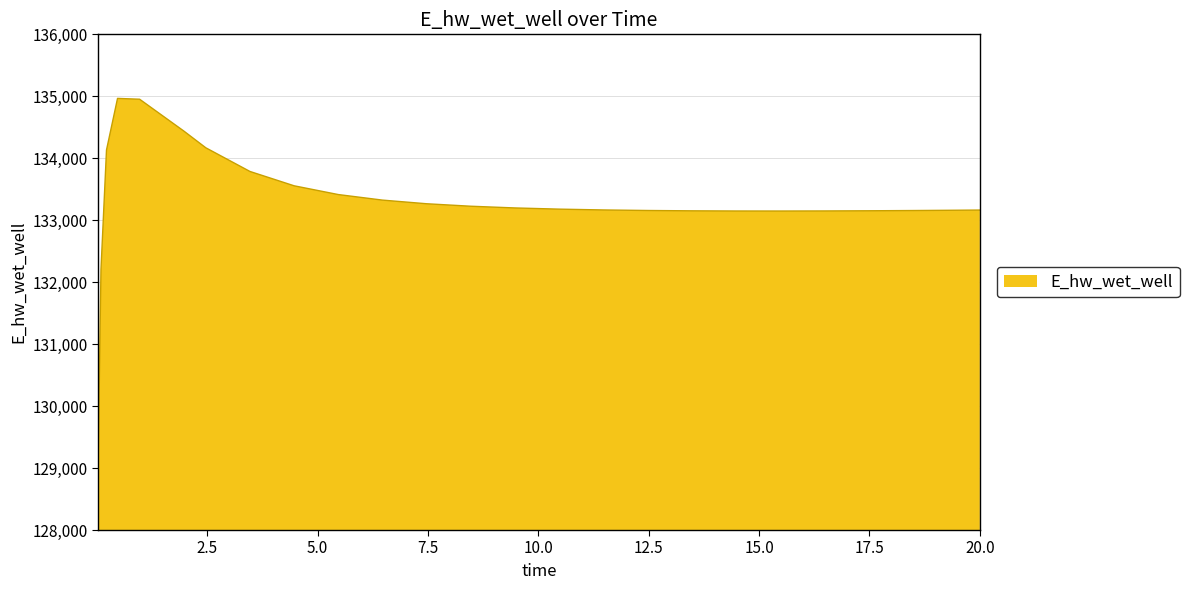

What is the greatest value displayed?

134966.1